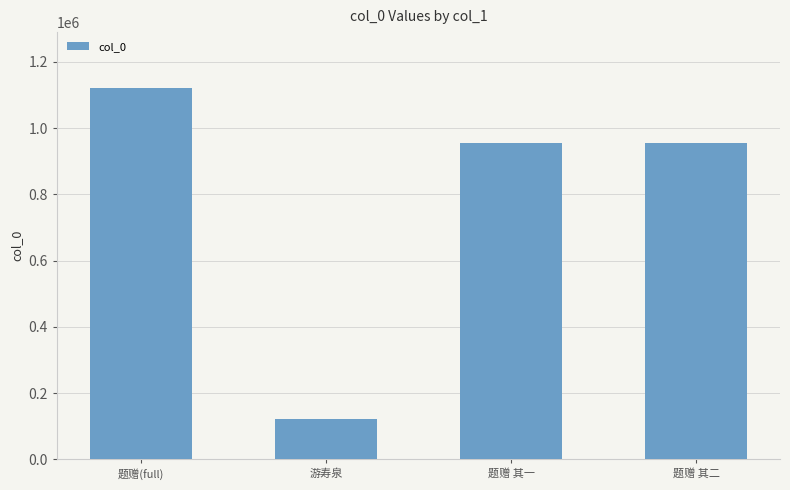

Between 题赠(full) and 题赠 其二, which is larger?

题赠(full)